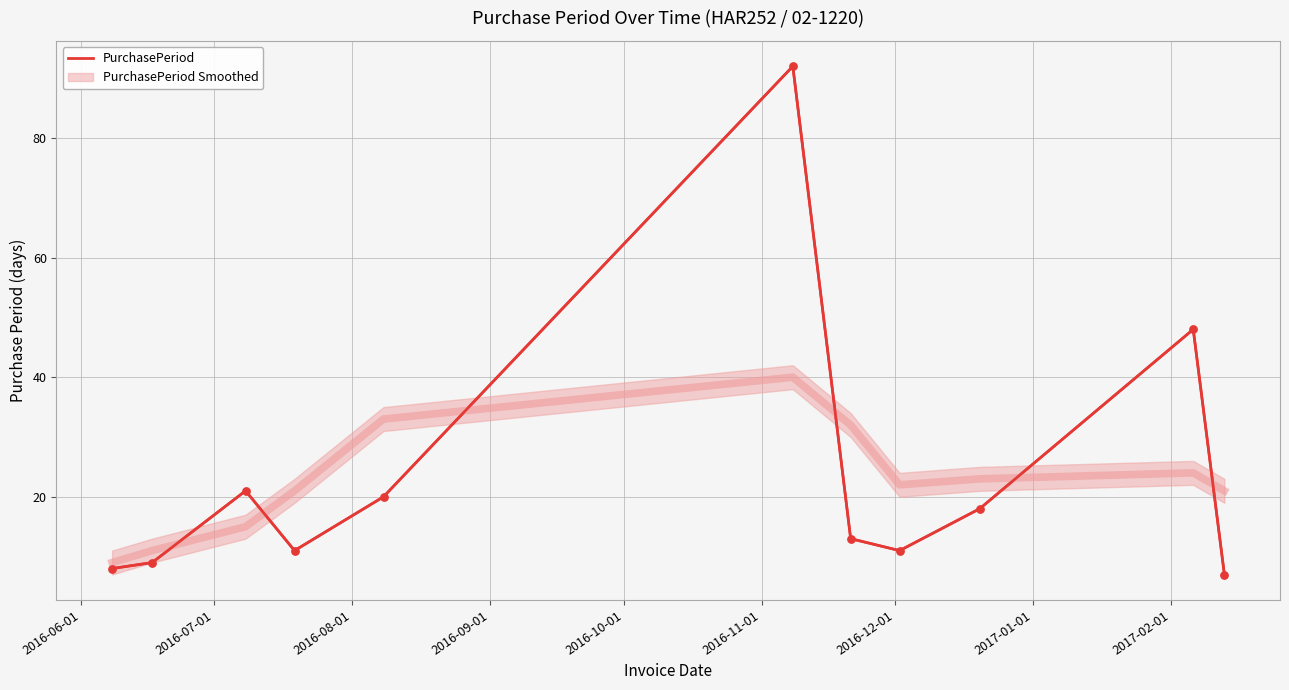

What is the maximum value for PurchasePeriod?

92